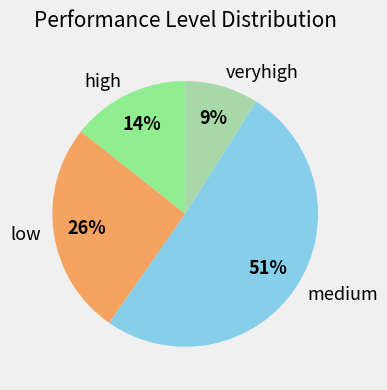

Between veryhigh and high, which is larger?

high